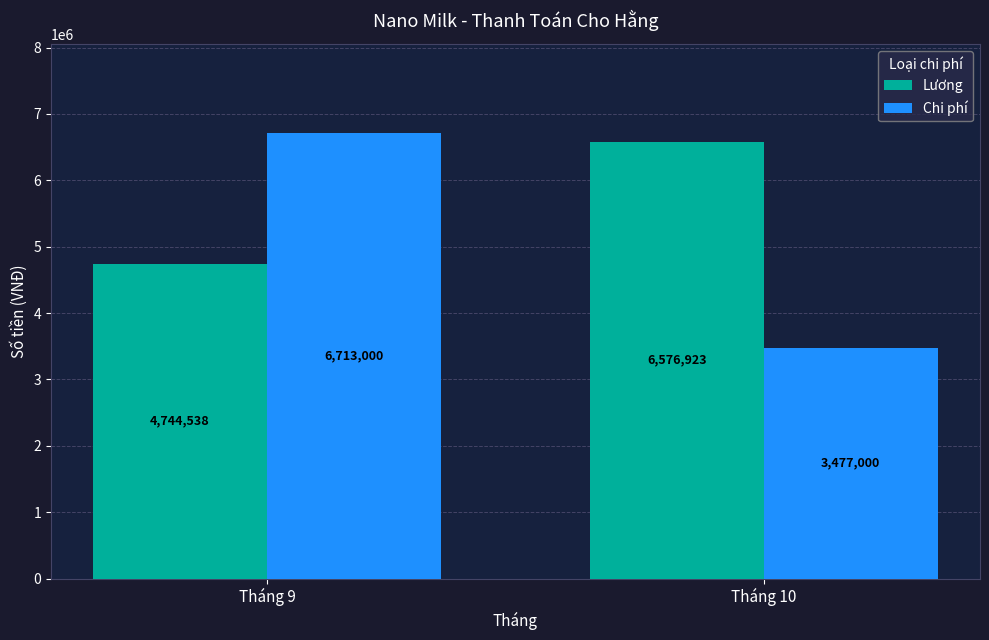

Reading left to right, transcribe all the data shown in this chart.

Lương: 4744538	6576923
Chi phí: 6713000	3477000